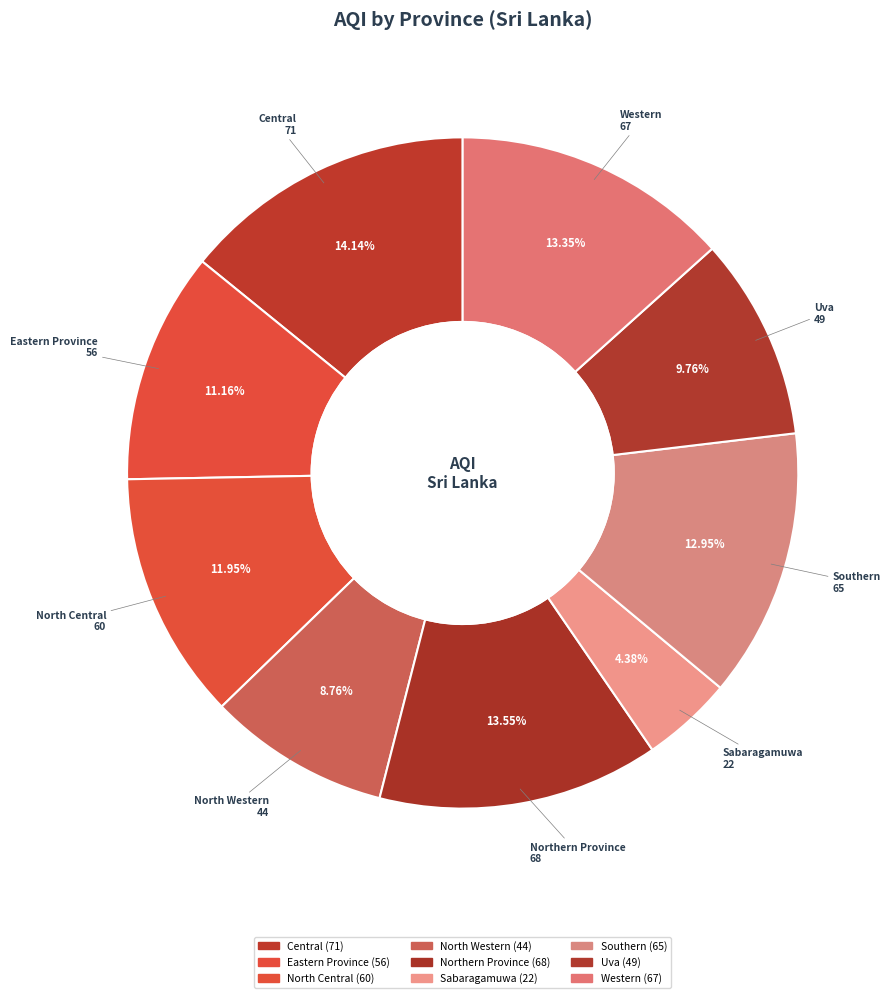

To the nearest percent, what is the combined percentage of North Central and Uva?

22%